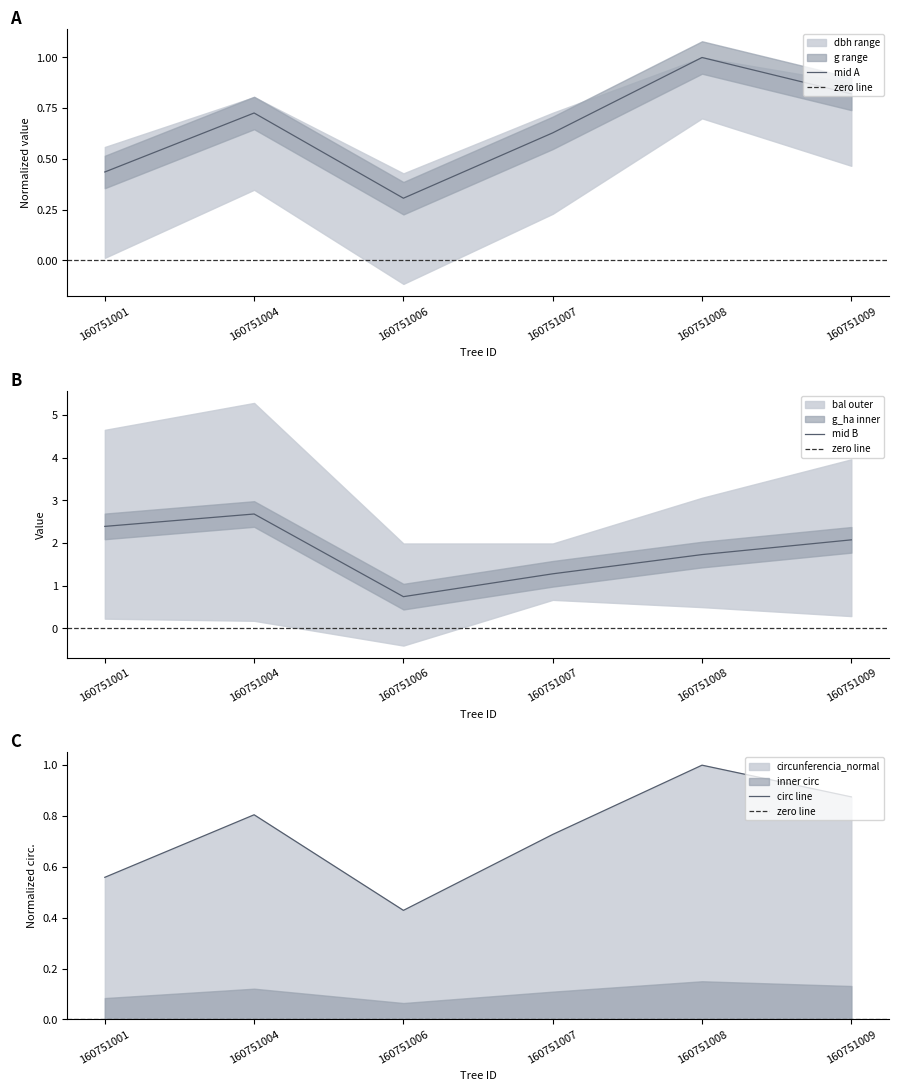

List the labels in order of mid A value, largest first.

160751008, 160751009, 160751004, 160751007, 160751001, 160751006